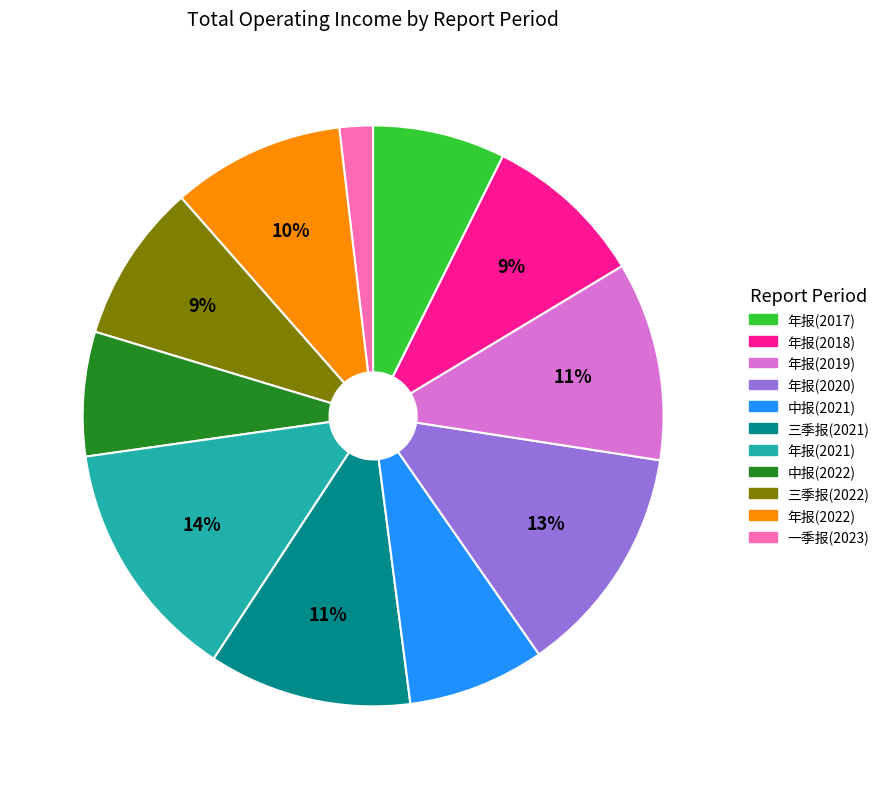

Does any single category account for the majority?

No